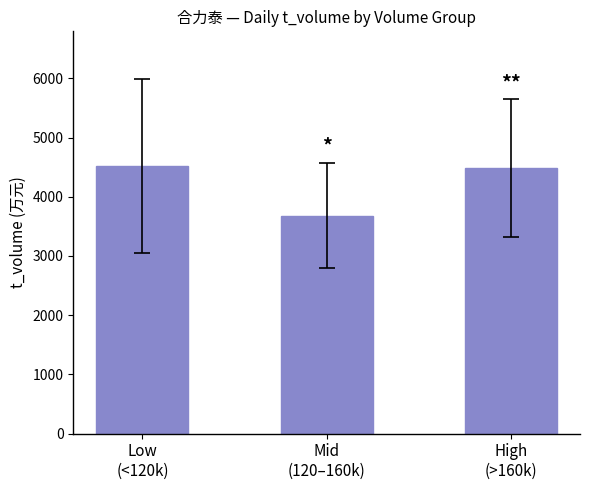

What is the minimum value shown in the chart?

3681.4